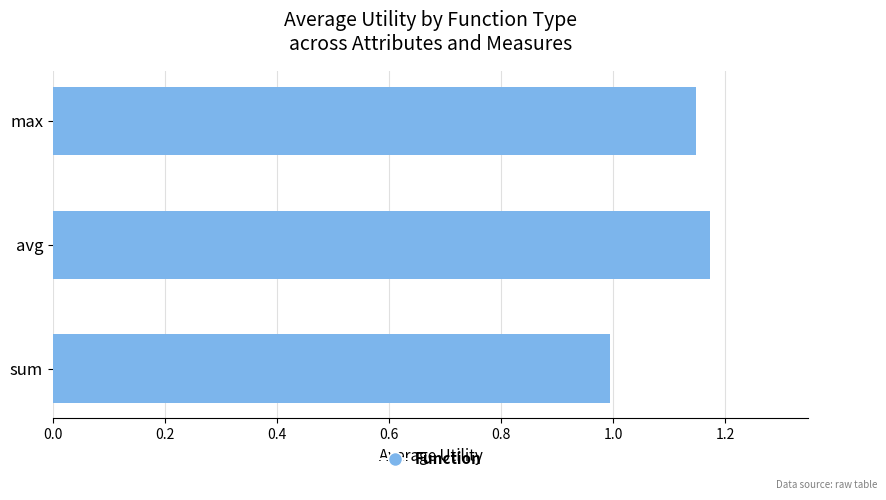

The chart shows a value of 1.0 at sum. True or false?

True